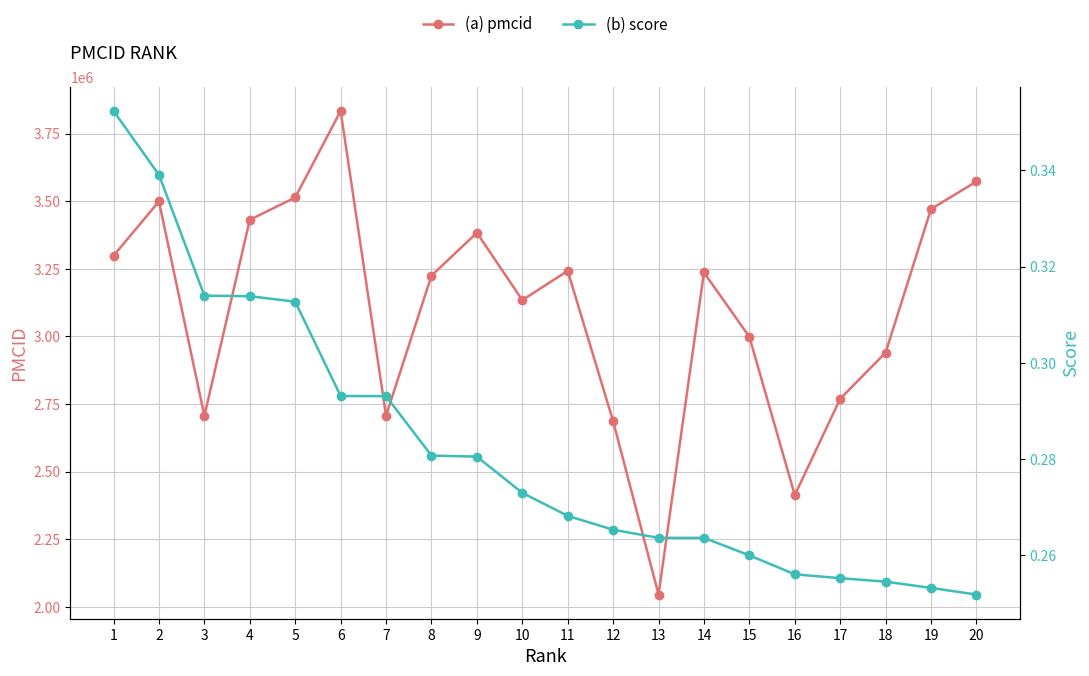

Is it true that score equals 0.3 at 2?

True